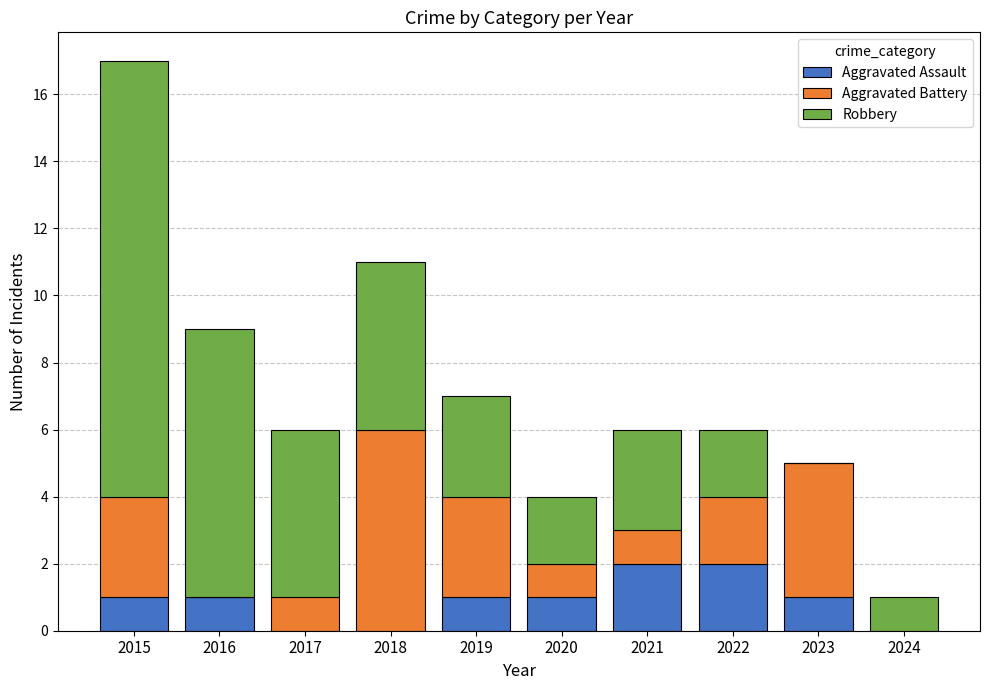

What is the sum of all Aggravated Assault values?

9